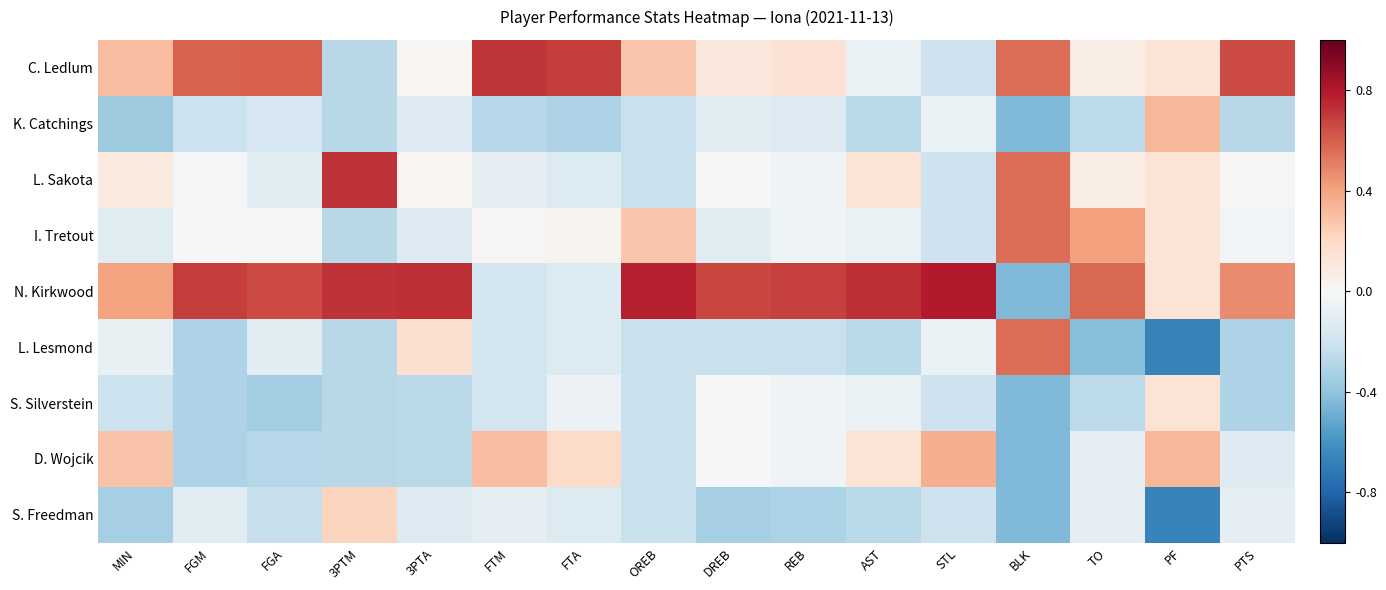

Reading right to left, list all the values displayed in this chart.

C. Ledlum: PTS=0.7	PF=0.1	TO=0.1	BLK=0.6	STL=-0.2	AST=-0.1	REB=0.1	DREB=0.1	OREB=0.3	FTA=0.7	FTM=0.7	3PTA=0.0	3PTM=-0.3	FGA=0.6	FGM=0.6	MIN=0.3
K. Catchings: PTS=-0.3	PF=0.3	TO=-0.3	BLK=-0.4	STL=-0.1	AST=-0.3	REB=-0.1	DREB=-0.1	OREB=-0.2	FTA=-0.3	FTM=-0.3	3PTA=-0.1	3PTM=-0.3	FGA=-0.2	FGM=-0.2	MIN=-0.4
L. Sakota: PTS=0.0	PF=0.1	TO=0.1	BLK=0.6	STL=-0.2	AST=0.1	REB=-0.0	DREB=0.0	OREB=-0.2	FTA=-0.1	FTM=-0.1	3PTA=0.0	3PTM=0.7	FGA=-0.1	FGM=-0.0	MIN=0.1
I. Tretout: PTS=-0.0	PF=0.1	TO=0.4	BLK=0.6	STL=-0.2	AST=-0.1	REB=-0.0	DREB=-0.1	OREB=0.3	FTA=0.0	FTM=0.0	3PTA=-0.1	3PTM=-0.3	FGA=0.0	FGM=-0.0	MIN=-0.1
N. Kirkwood: PTS=0.5	PF=0.1	TO=0.6	BLK=-0.4	STL=0.8	AST=0.7	REB=0.7	DREB=0.7	OREB=0.8	FTA=-0.1	FTM=-0.2	3PTA=0.7	3PTM=0.7	FGA=0.7	FGM=0.7	MIN=0.4
L. Lesmond: PTS=-0.3	PF=-0.7	TO=-0.4	BLK=0.6	STL=-0.1	AST=-0.3	REB=-0.2	DREB=-0.2	OREB=-0.2	FTA=-0.1	FTM=-0.2	3PTA=0.2	3PTM=-0.3	FGA=-0.1	FGM=-0.3	MIN=-0.1
S. Silverstein: PTS=-0.3	PF=0.1	TO=-0.3	BLK=-0.4	STL=-0.2	AST=-0.1	REB=-0.0	DREB=0.0	OREB=-0.2	FTA=-0.1	FTM=-0.2	3PTA=-0.3	3PTM=-0.3	FGA=-0.3	FGM=-0.3	MIN=-0.2
D. Wojcik: PTS=-0.1	PF=0.3	TO=-0.1	BLK=-0.4	STL=0.4	AST=0.1	REB=-0.0	DREB=0.0	OREB=-0.2	FTA=0.2	FTM=0.3	3PTA=-0.3	3PTM=-0.3	FGA=-0.3	FGM=-0.3	MIN=0.3
S. Freedman: PTS=-0.1	PF=-0.7	TO=-0.1	BLK=-0.4	STL=-0.2	AST=-0.3	REB=-0.3	DREB=-0.3	OREB=-0.2	FTA=-0.1	FTM=-0.1	3PTA=-0.1	3PTM=0.2	FGA=-0.2	FGM=-0.1	MIN=-0.3